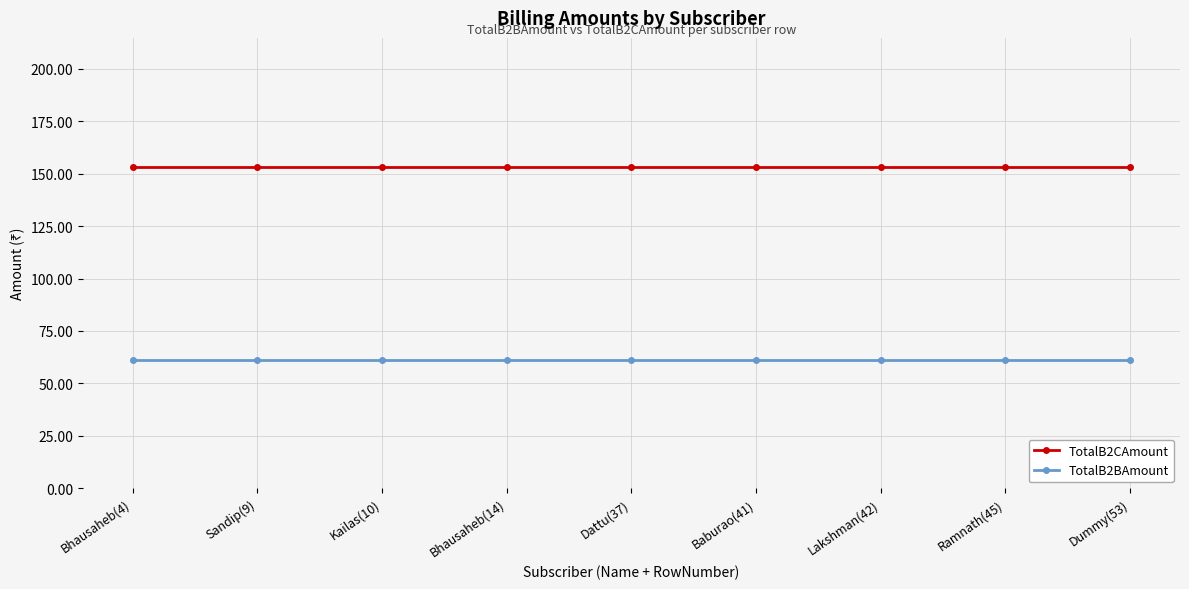

True or false: TotalB2BAmount and TotalB2CAmount cross at least once.

False